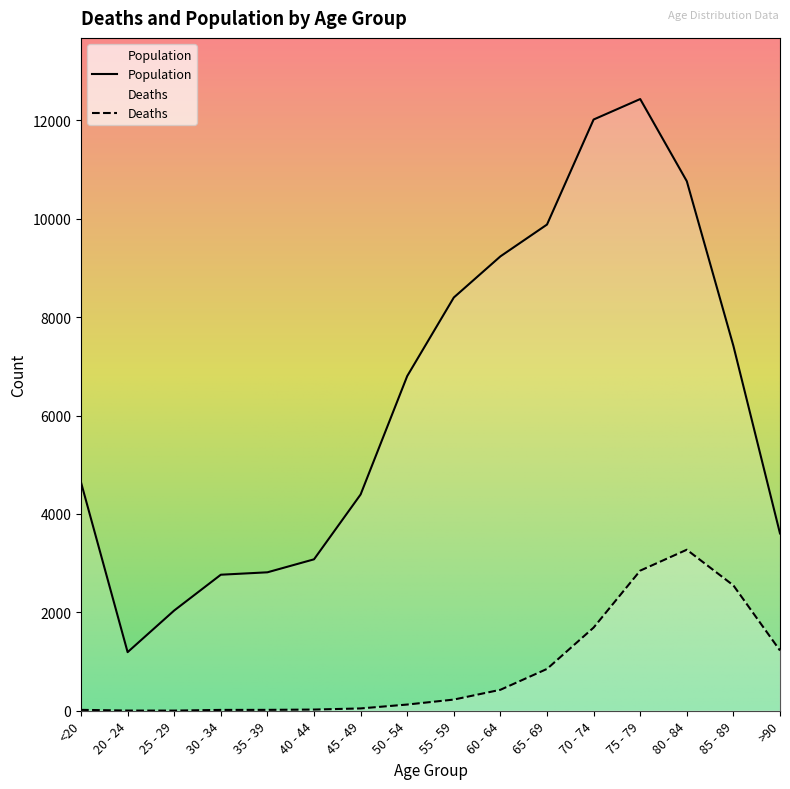

What is the label of the 12th point from the right?

35 - 39